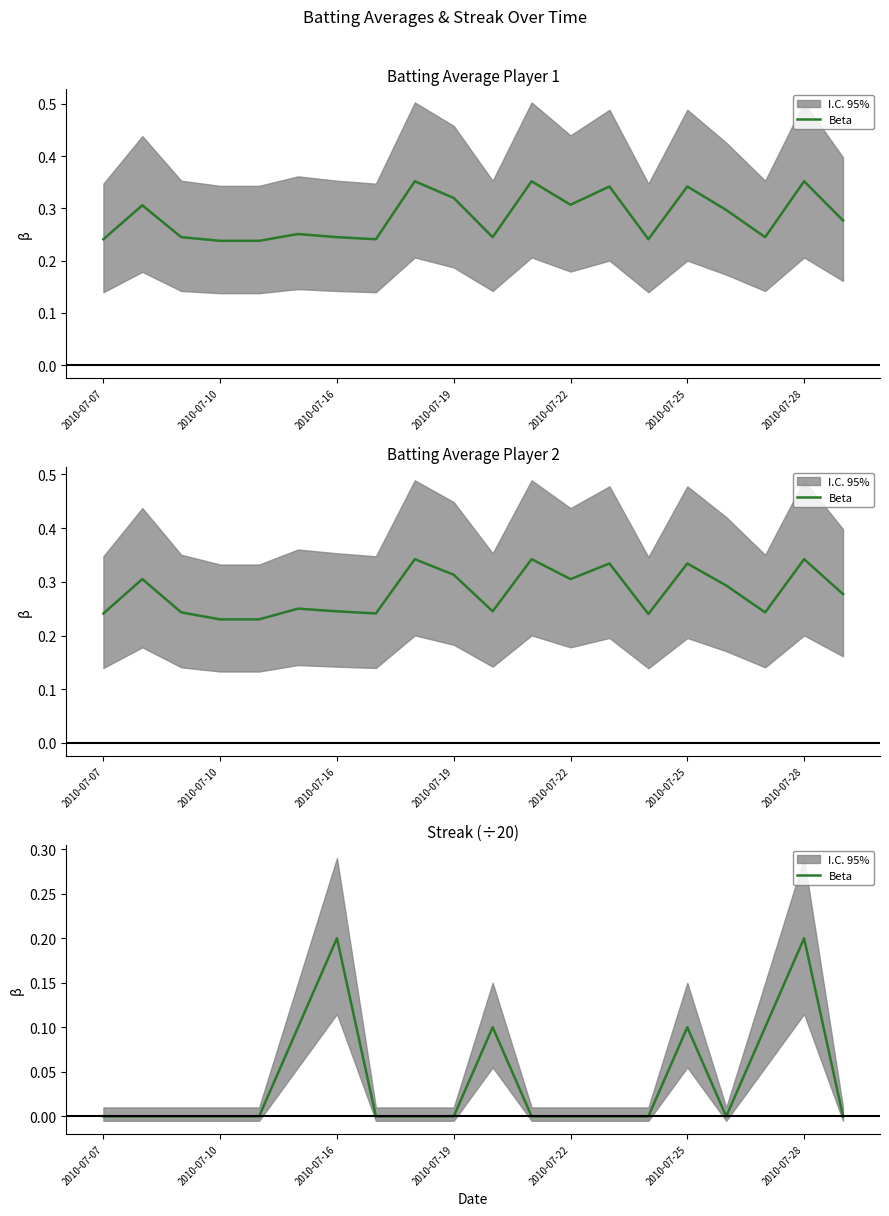

The value at 10 is 0.1. True or false?

True